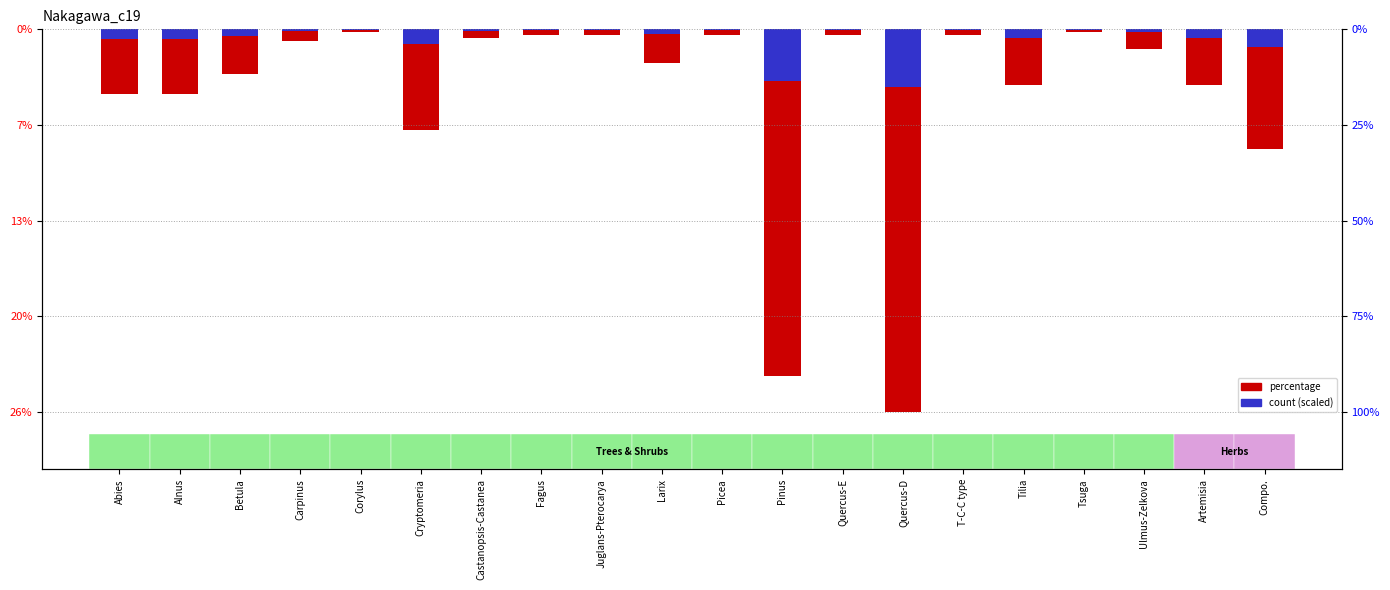

What is the sum of all count (scaled) values?

-13.8